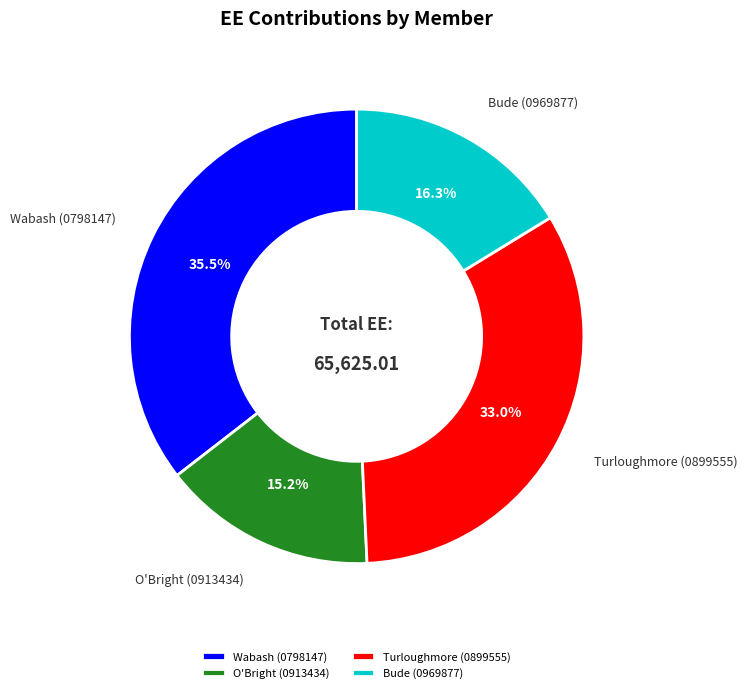

Between Turloughmore (0899555) and O'Bright (0913434), which is larger?

Turloughmore (0899555)